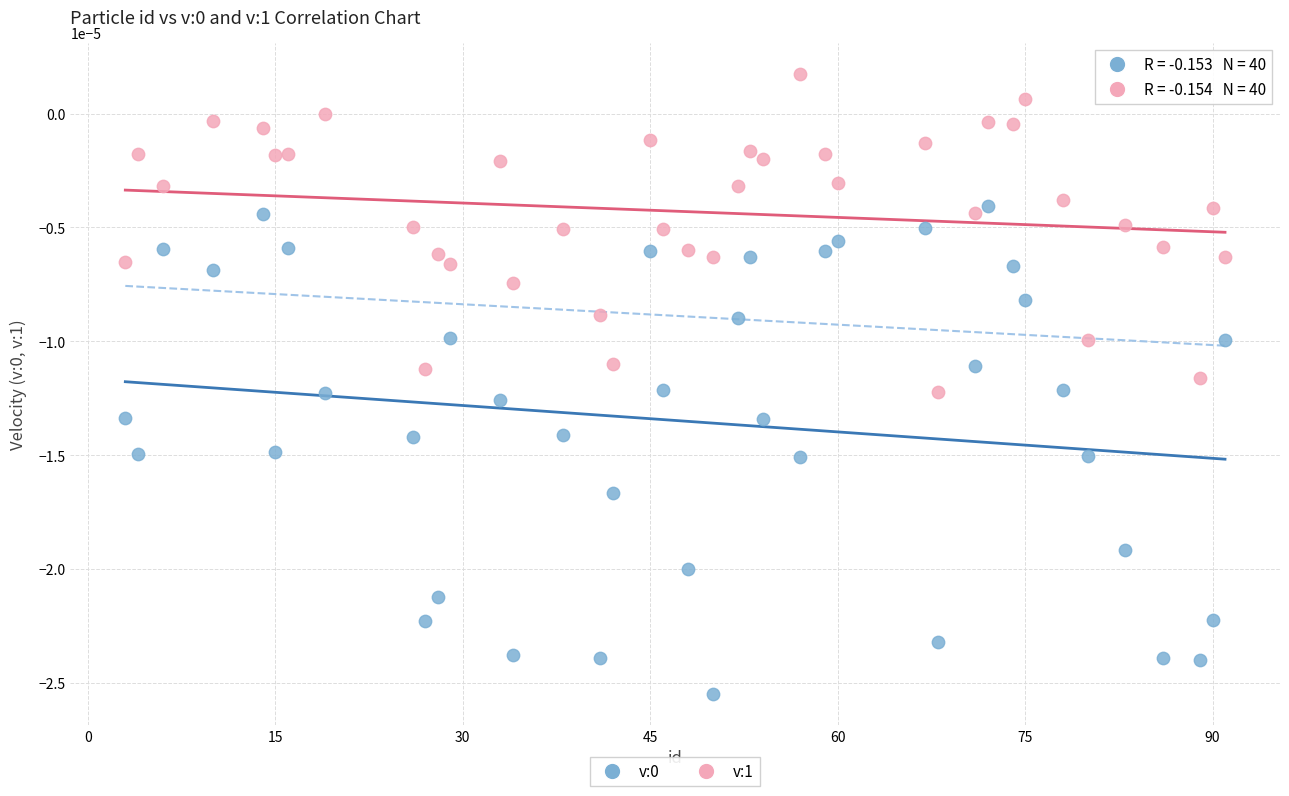

Across all data points, what is the range of X values (max minus min)?

88.0